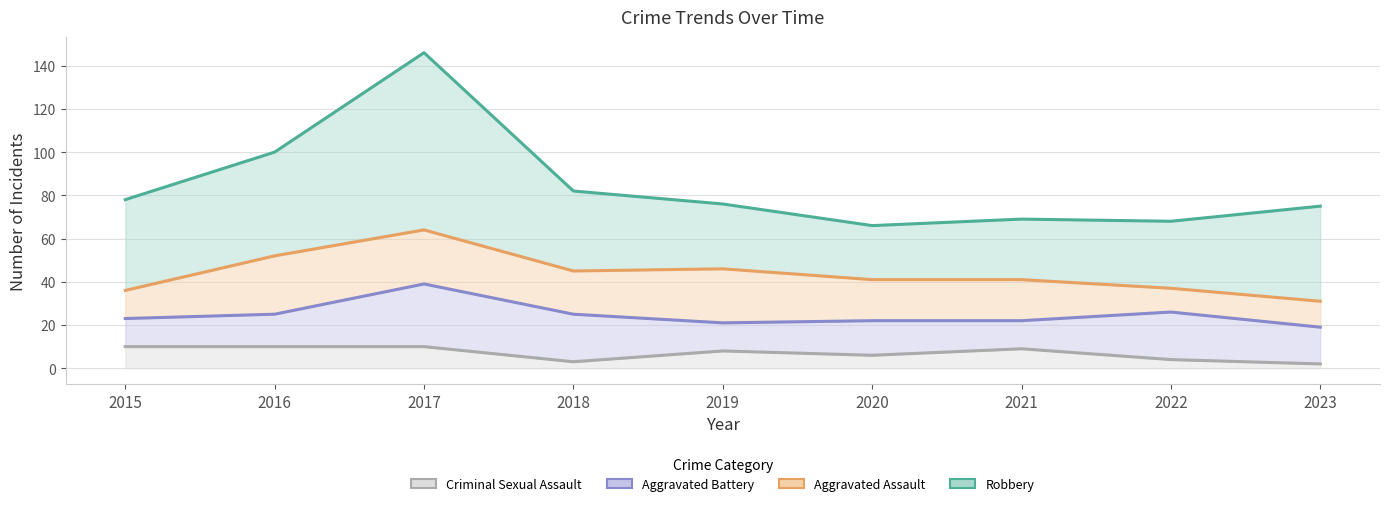

At which category is the sum across all series the highest?

2017